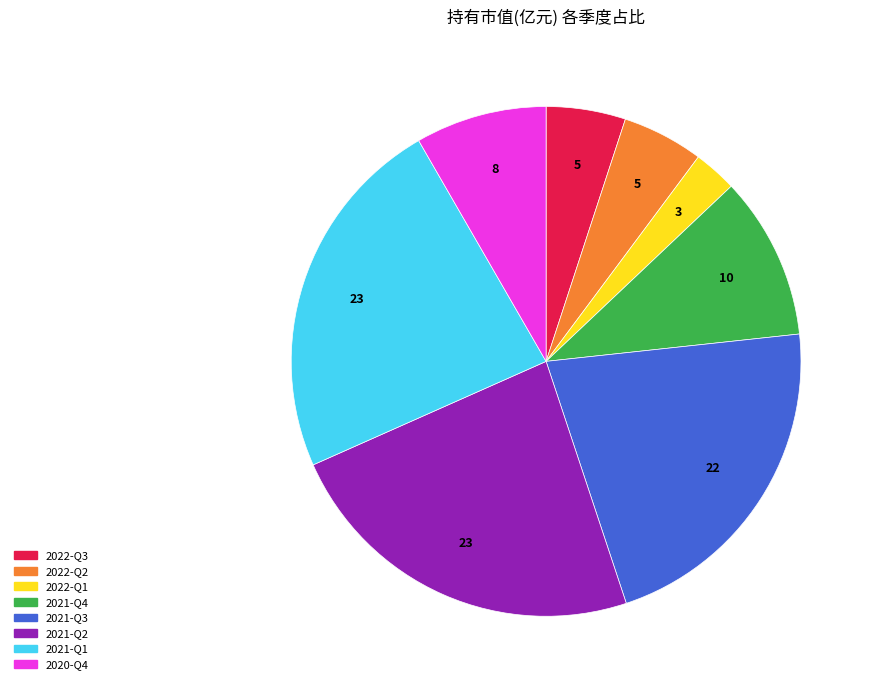

Is it true that 2022-Q2 is 13% of the pie?

False